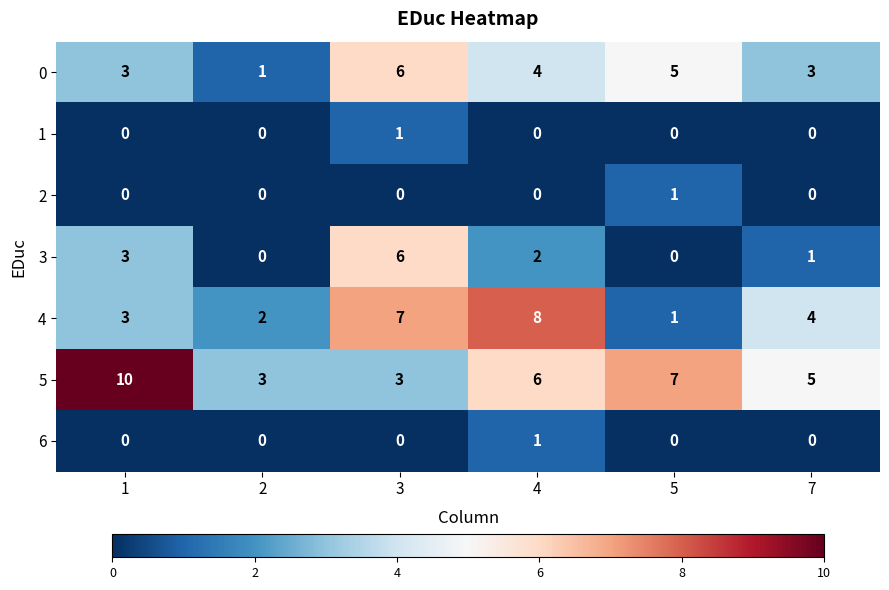

Which series has the largest total across all categories?

5